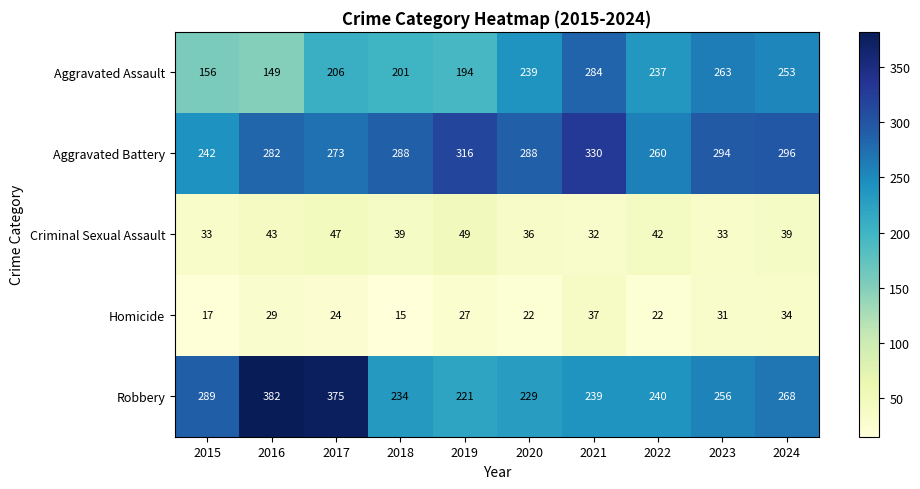

How many categories are shown in the chart?

10